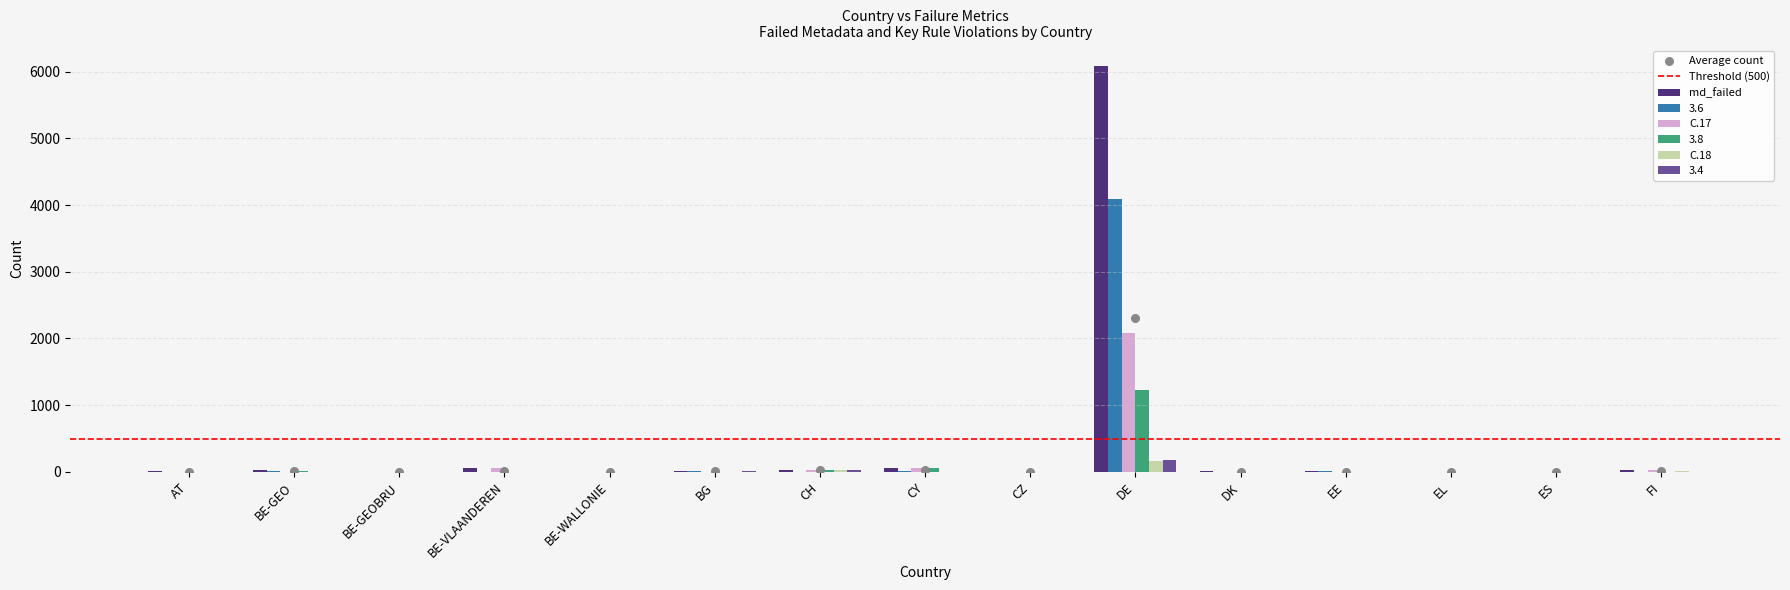

What are all the series names shown in the legend?

md_failed, 3.6, C.17, 3.8, C.18, 3.4